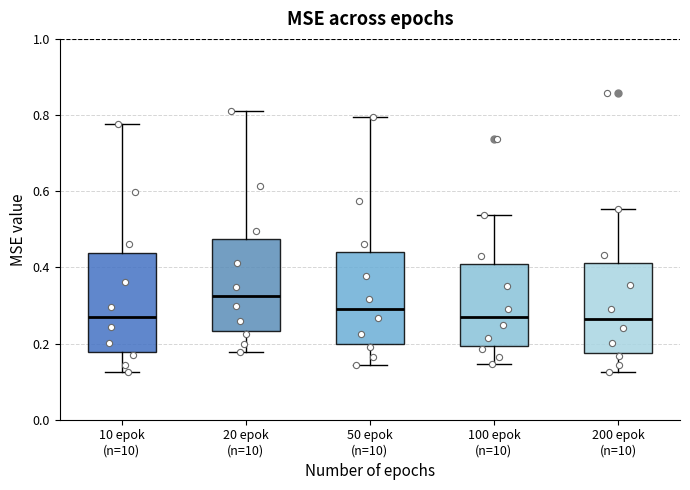

Reading left to right, transcribe this box plot: for each box, give where its median line is, the range the box spans, and where its two whiskers end, as read against the y-axis. The values are not printed on the chart, so give them approximately, as read against the axis.

10 epok (n=10): median 0.26, box 0.18 to 0.44, whiskers 0.12 to 0.78
20 epok (n=10): median 0.32, box 0.24 to 0.48, whiskers 0.18 to 0.80
50 epok (n=10): median 0.30, box 0.20 to 0.44, whiskers 0.14 to 0.80
100 epok (n=10): median 0.26, box 0.20 to 0.40, whiskers 0.14 to 0.54
200 epok (n=10): median 0.26, box 0.18 to 0.42, whiskers 0.12 to 0.56